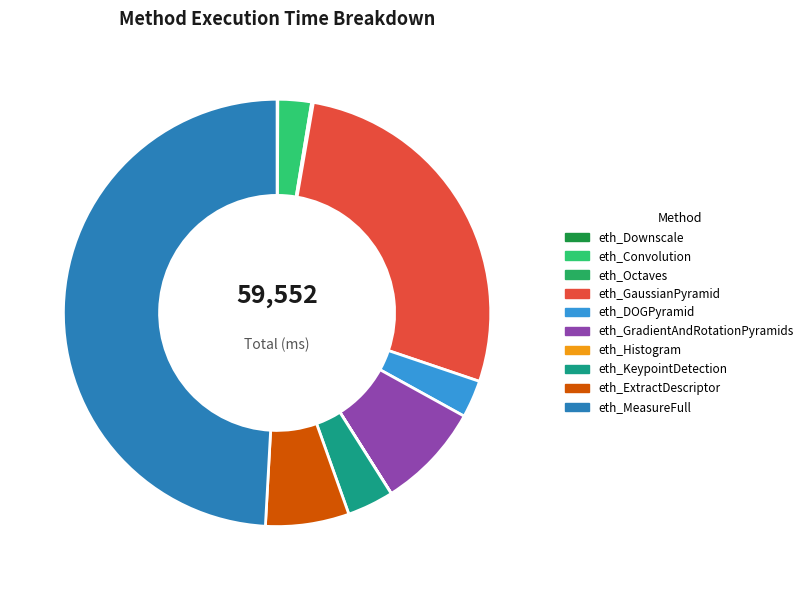

What percentage is the eth_KeypointDetection slice, to the nearest percent?

4%